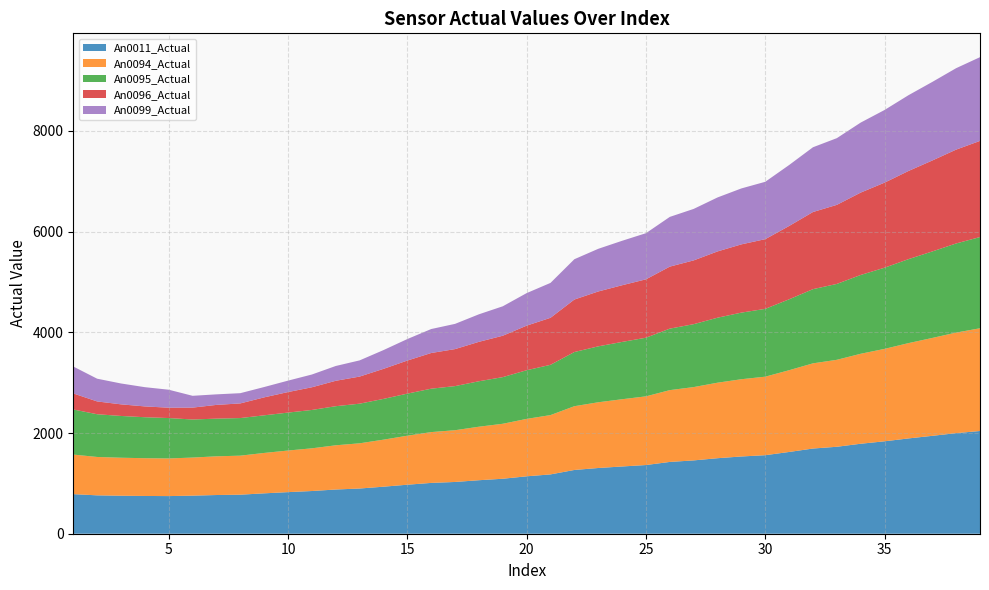

Reading left to right, what are all the values shown in this chart?

An0011_Actual: 1=786.1	2=762.3	3=754.8	4=750.1	5=747.5	6=756.5	7=768.7	8=775.3	9=802.3	10=826.3	11=848.3	12=878.3	13=897.9	14=934.2	15=973.5	16=1009.4	17=1028.1	18=1062.8	19=1092.0	20=1140.5	21=1178.3	22=1266.5	23=1305.5	24=1335.7	25=1364.4	26=1426.1	27=1456.4	28=1500.1	29=1534.5	30=1559.8	31=1624.0	32=1692.3	33=1727.3	34=1787.3	35=1835.9	36=1892.9	37=1944.4	38=1997.8	39=2040.6
An0094_Actual: 1=786.1	2=762.3	3=754.8	4=750.1	5=747.5	6=756.5	7=768.7	8=775.3	9=802.3	10=826.3	11=848.3	12=878.3	13=897.9	14=934.2	15=973.5	16=1009.4	17=1028.1	18=1062.8	19=1092.0	20=1140.5	21=1178.3	22=1266.5	23=1305.5	24=1335.7	25=1364.4	26=1426.1	27=1456.4	28=1500.1	29=1534.5	30=1559.8	31=1624.0	32=1692.3	33=1727.3	34=1787.3	35=1835.9	36=1892.9	37=1944.4	38=1997.8	39=2040.6
An0095_Actual: 1=895.8	2=848.9	3=829.7	4=814.1	5=802.6	6=756.0	7=748.6	8=746.9	9=747.5	10=753.7	11=762.1	12=776.5	13=787.3	14=809.5	15=836.0	16=862.1	17=876.1	18=903.1	19=926.6	20=966.6	21=998.7	22=1076.0	23=1111.1	24=1138.5	25=1164.7	26=1221.7	27=1249.9	28=1290.8	29=1323.2	30=1347.2	31=1408.3	32=1473.7	33=1507.4	34=1565.4	35=1612.5	36=1667.9	37=1718.1	38=1770.2	39=1812.0
An0096_Actual: 1=318.6	2=254.3	3=230.7	4=214.6	5=205.7	6=236.1	7=272.9	8=290.9	9=356.5	10=407.7	11=450.6	12=504.8	13=538.3	14=596.9	15=656.6	16=708.8	17=735.1	18=783.0	19=822.2	20=885.6	21=933.7	22=1042.8	23=1089.9	24=1125.9	25=1159.8	26=1231.8	27=1266.7	28=1316.7	29=1355.7	30=1384.4	31=1456.3	32=1532.1	33=1570.6	34=1636.4	35=1689.4	36=1751.2	37=1806.8	38=1864.1	39=1909.8
An0099_Actual: 1=534.8	2=451.7	3=414.5	4=382.3	5=357.3	6=234.5	7=209.5	8=203.4	9=205.5	10=227.0	11=253.5	12=294.0	13=321.6	14=372.6	15=427.1	16=476.1	17=501.1	18=546.9	19=584.8	20=646.4	21=693.5	22=800.8	23=847.3	24=882.9	25=916.5	26=987.9	27=1022.6	28=1072.2	29=1111.1	30=1139.5	31=1211.2	32=1286.6	33=1325.0	34=1390.6	35=1443.5	36=1505.1	37=1560.5	38=1617.7	39=1663.4